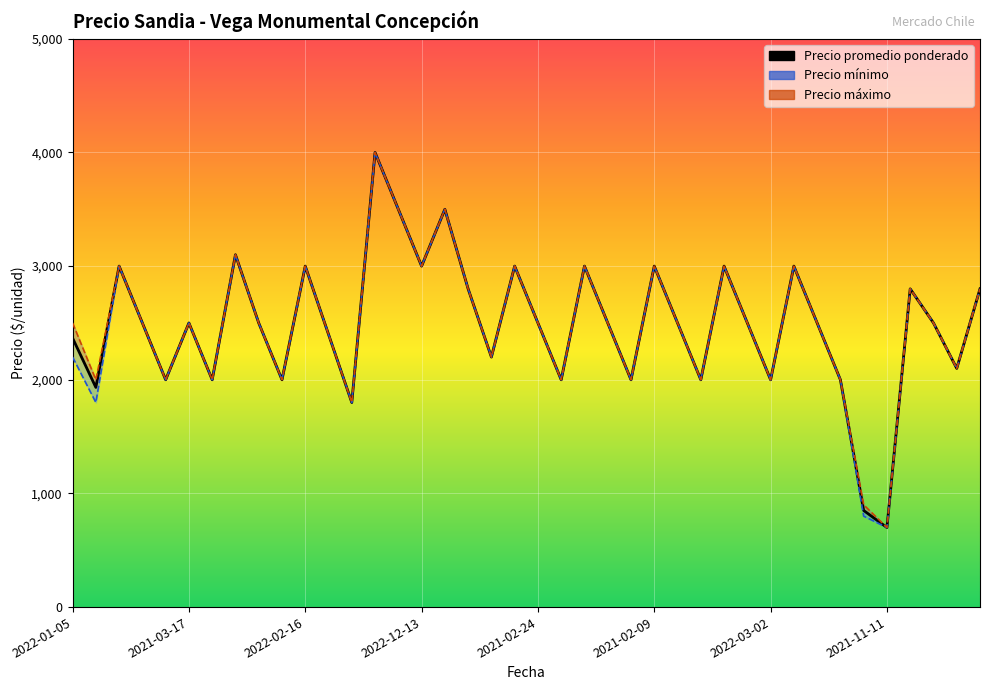

What is the difference between the maximum and minimum values in the Precio promedio ponderado series?

3300